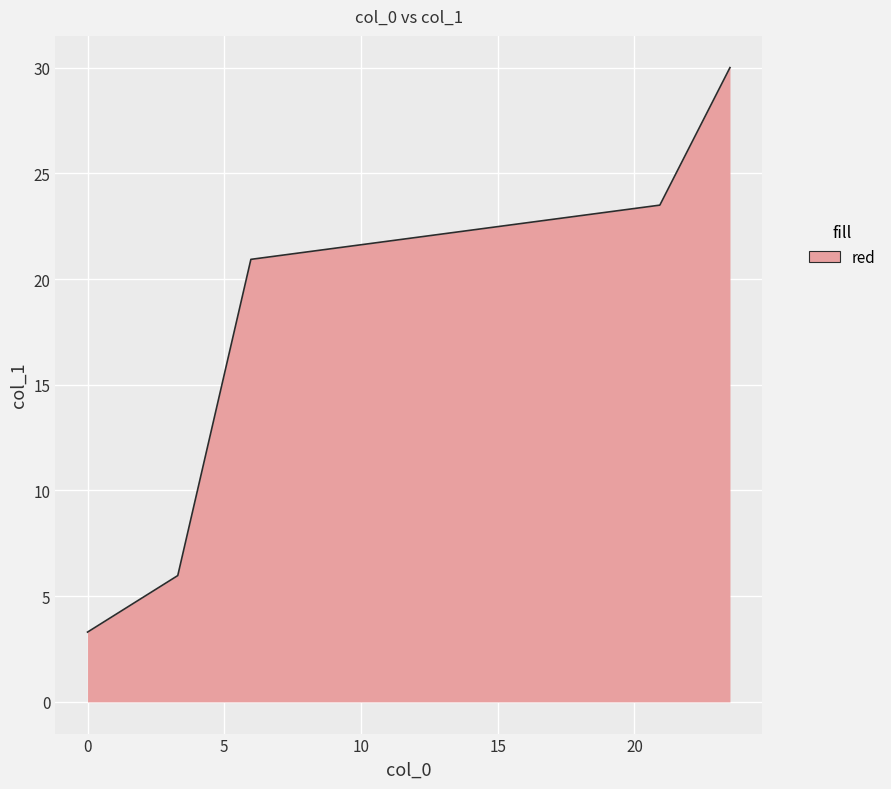

What is the greatest value displayed?

30.0